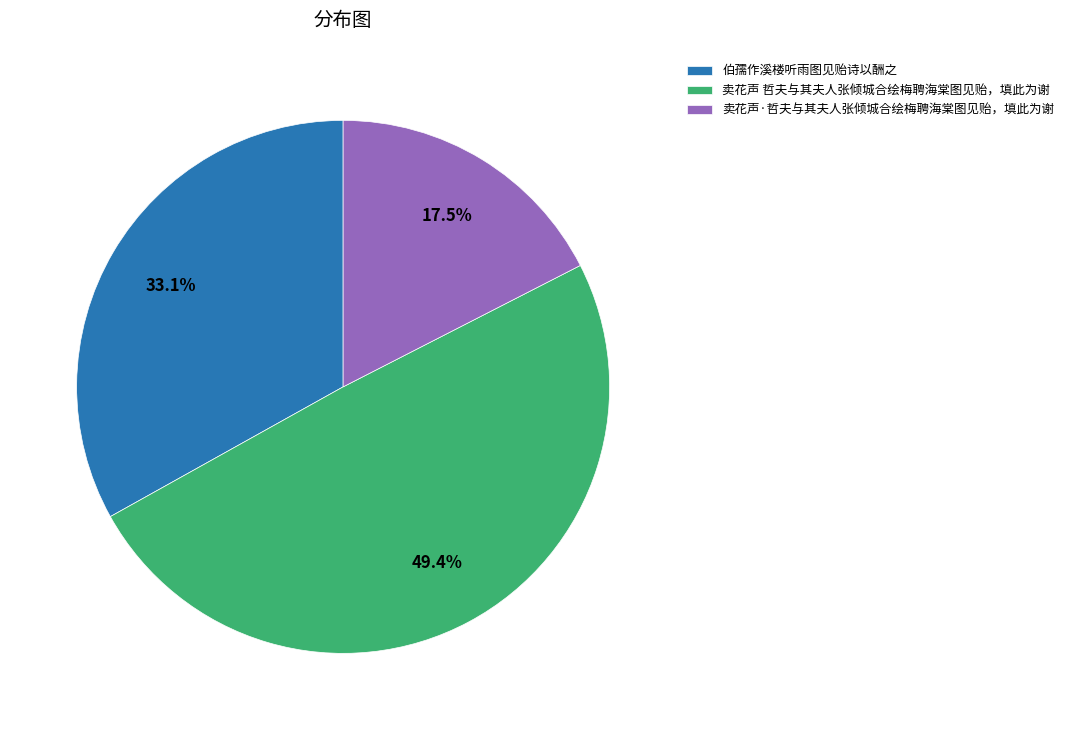

Approximately how many times larger is the value at 卖花声·哲夫与其夫人张倾城合绘梅聘海棠图见贻，填此为谢 compared to 伯孺作溪楼听雨图见贻诗以酬之?

0.5